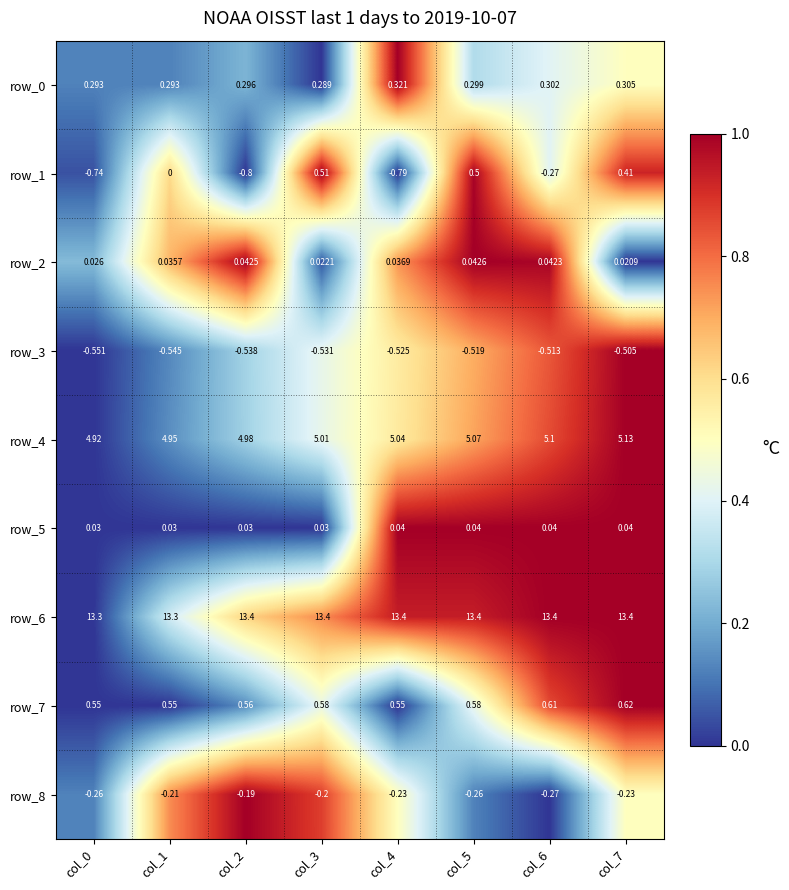

Is the value of row_8 at col_0 greater than the value of row_4 at col_0?

No